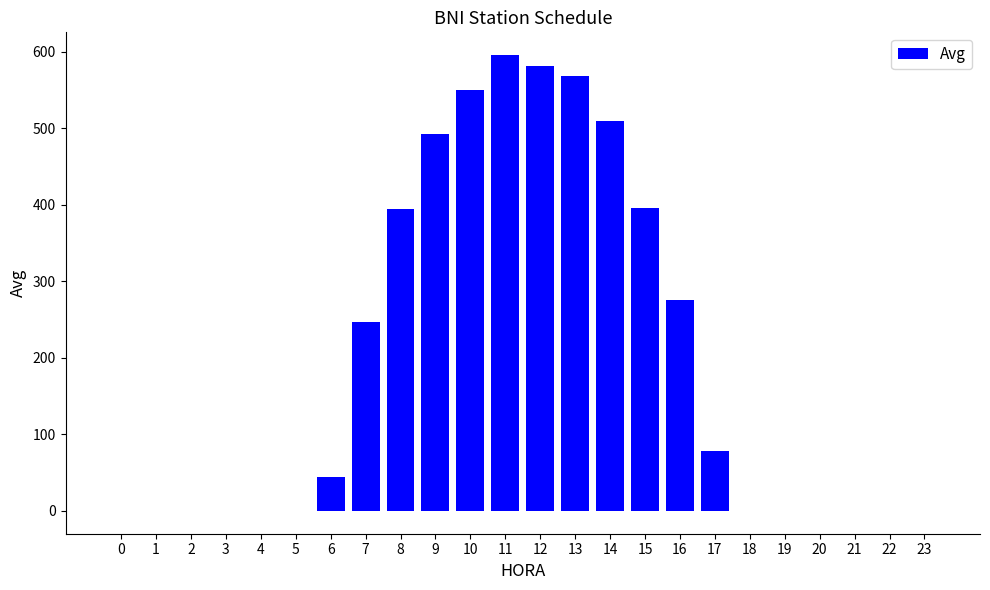

True or false: the data shows 265.0 at 15.

False